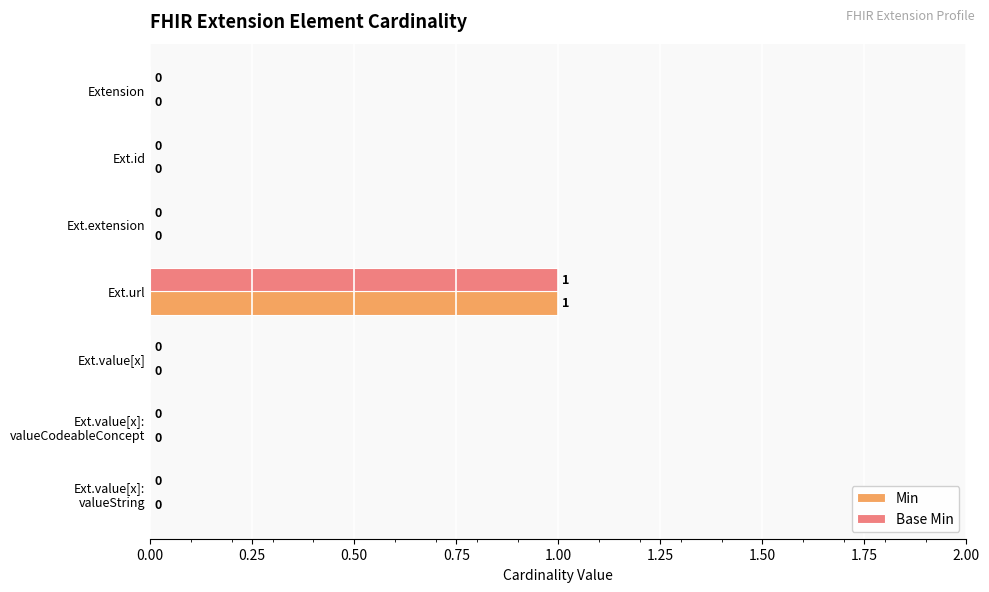

At which category is the sum across all series the highest?

Ext.url